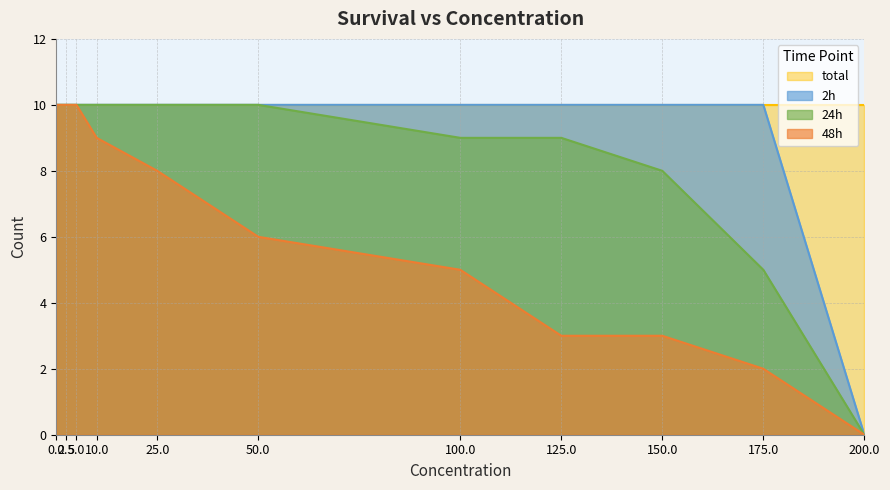

At 5, list the series in order from smallest to largest.

2h, 24h, 48h